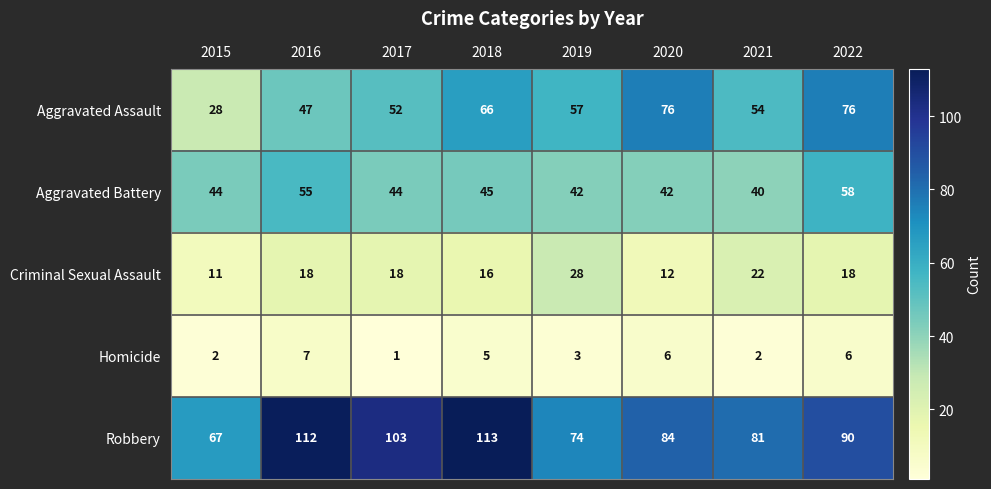

What is the sum of all Aggravated Assault values?

456